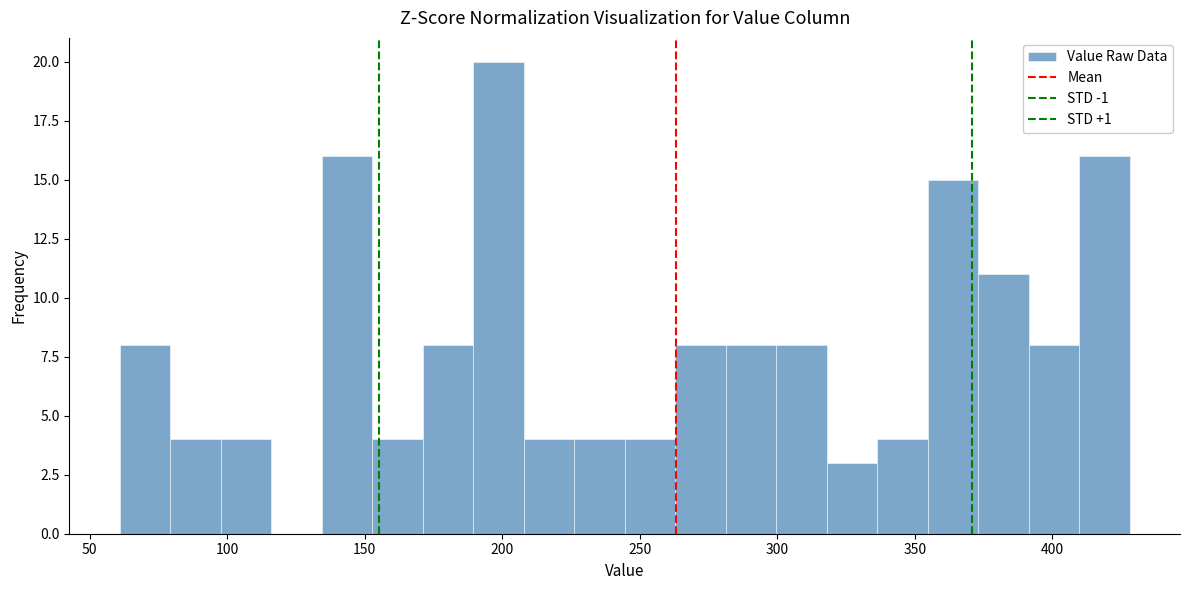

Read against the x-axis, roughly where is the centre of the tallest bar?

200